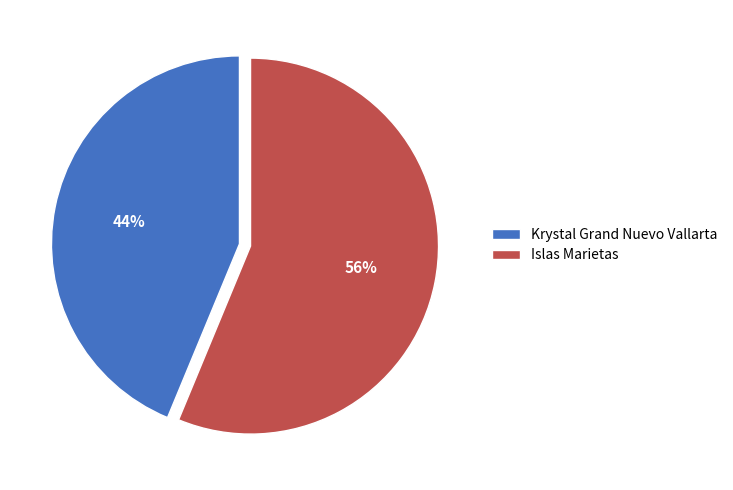

Between Krystal Grand Nuevo Vallarta and Islas Marietas, which is larger?

Islas Marietas